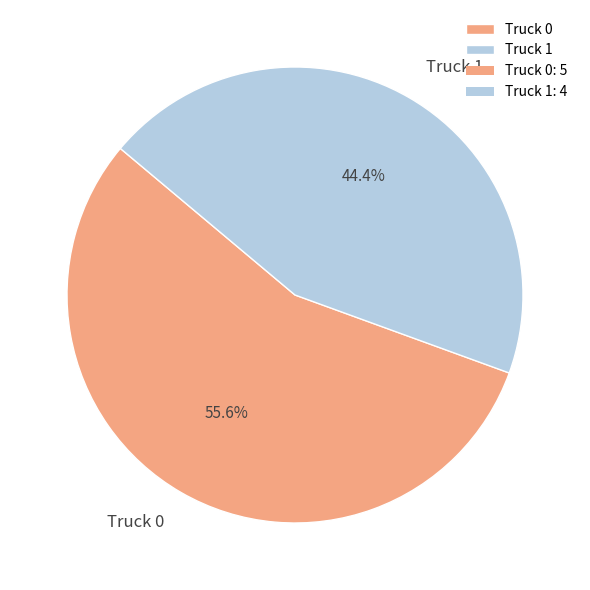

How many slices are in this pie chart?

2